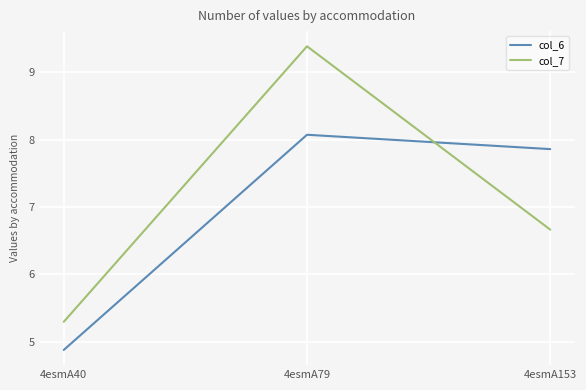

Which label corresponds to the smallest value in the chart?

4esmA40